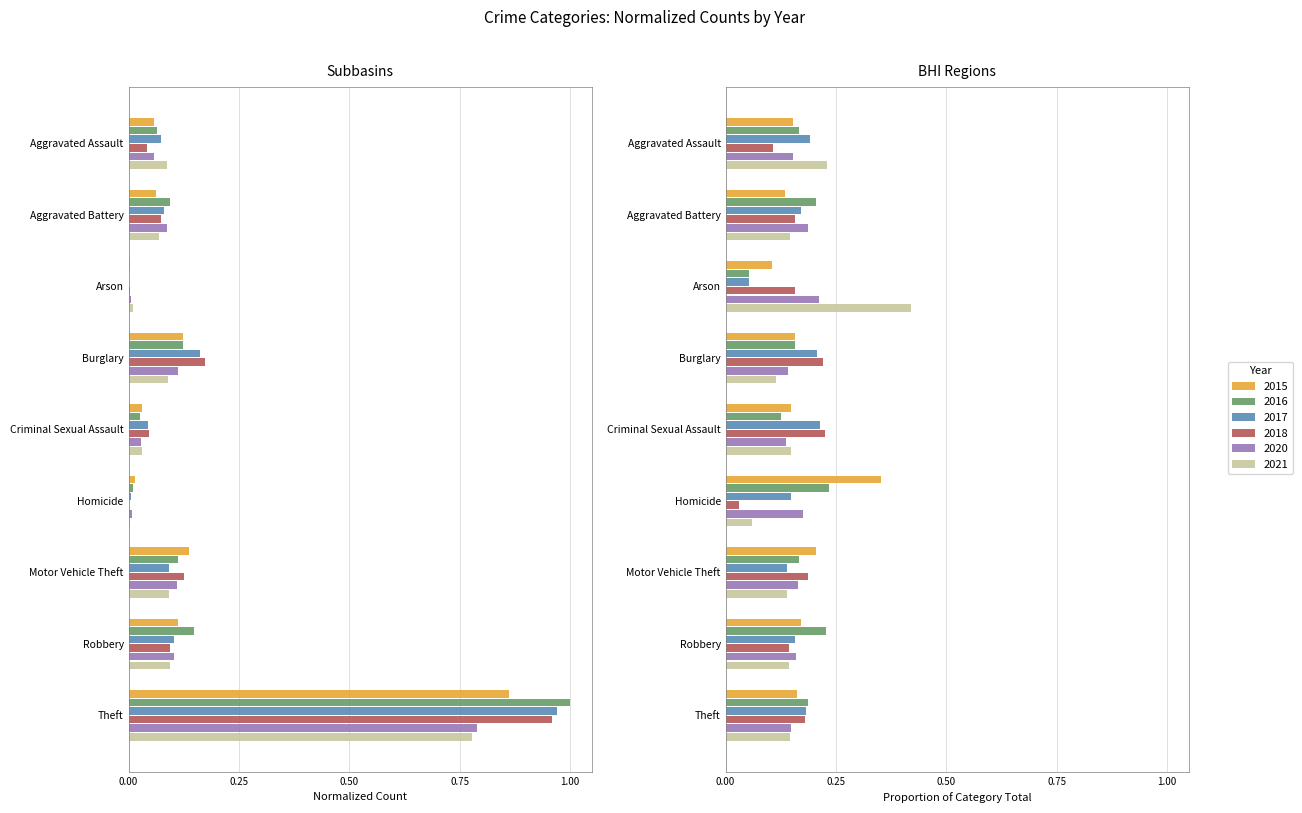

At which category is the sum across all series the highest?

Theft